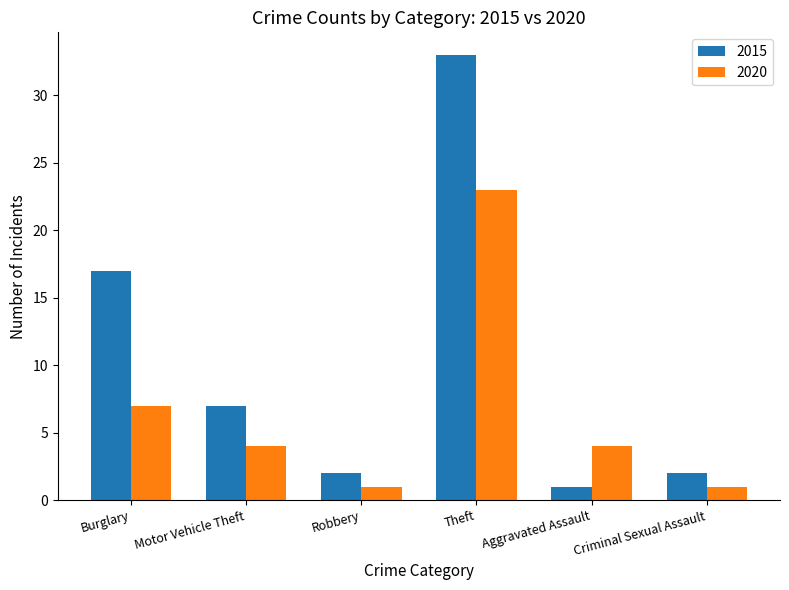

What is the greatest value displayed?

33